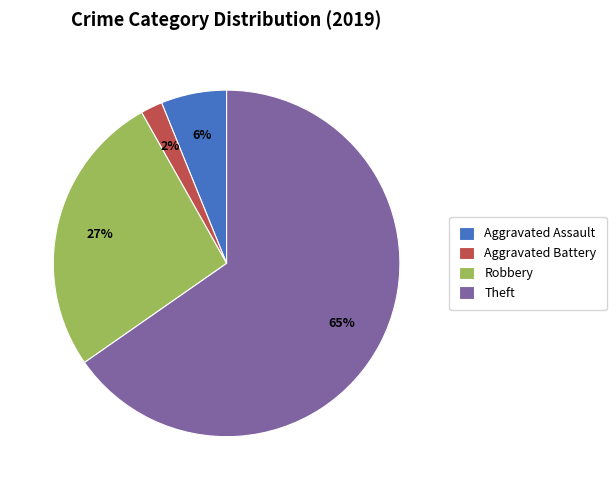

Between Aggravated Battery and Theft, which is larger?

Theft